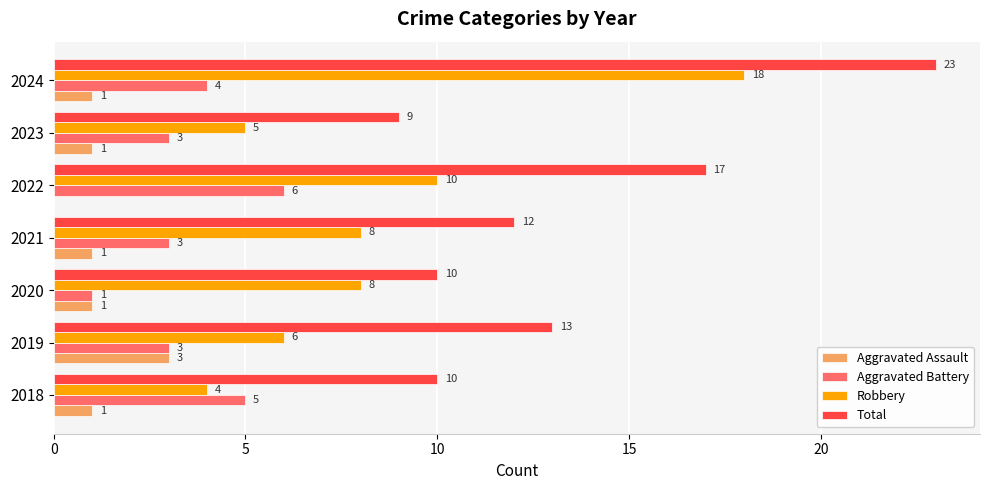

How many data points does each series have?

7